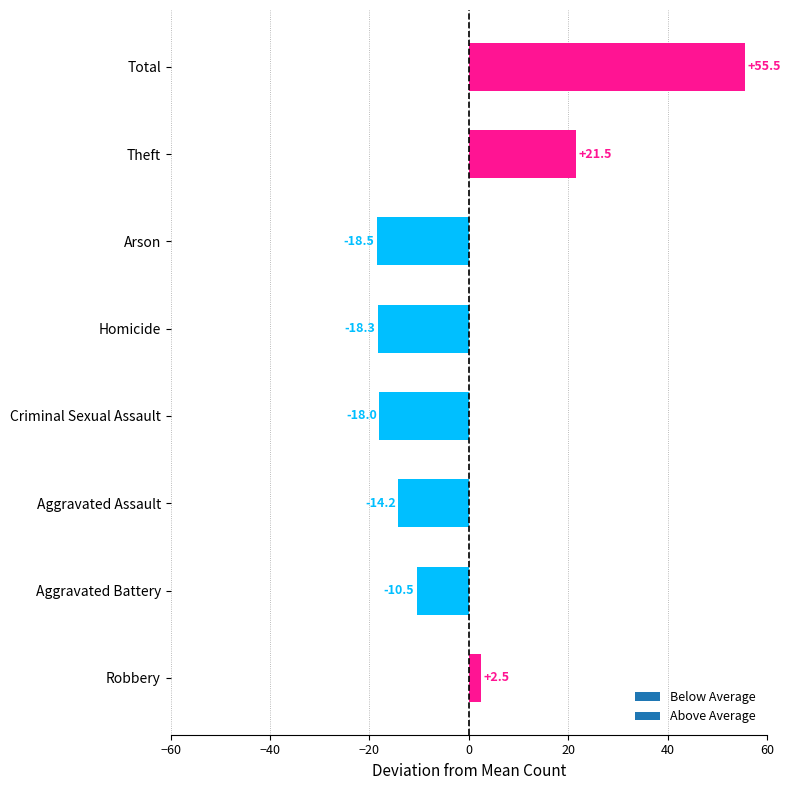

What is the smallest value displayed?

-18.5